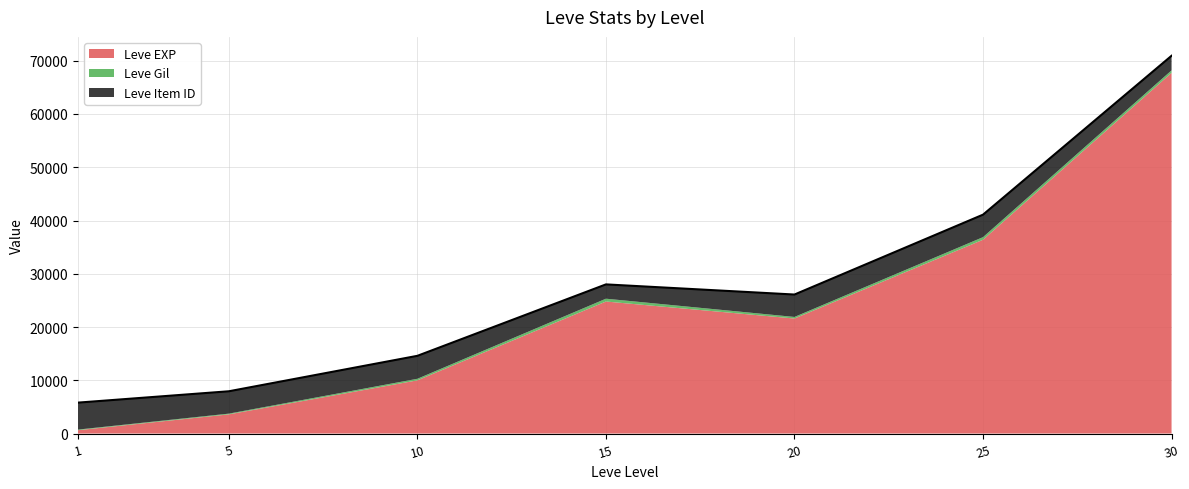

What is the total value across all series at 15?

28004